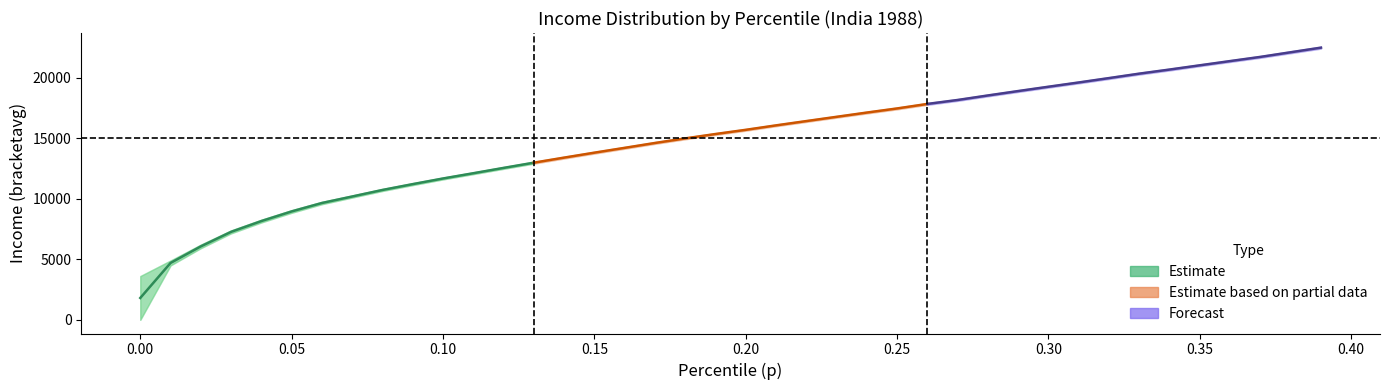

True or false: Forecast midline and Estimate midline cross at least once.

False